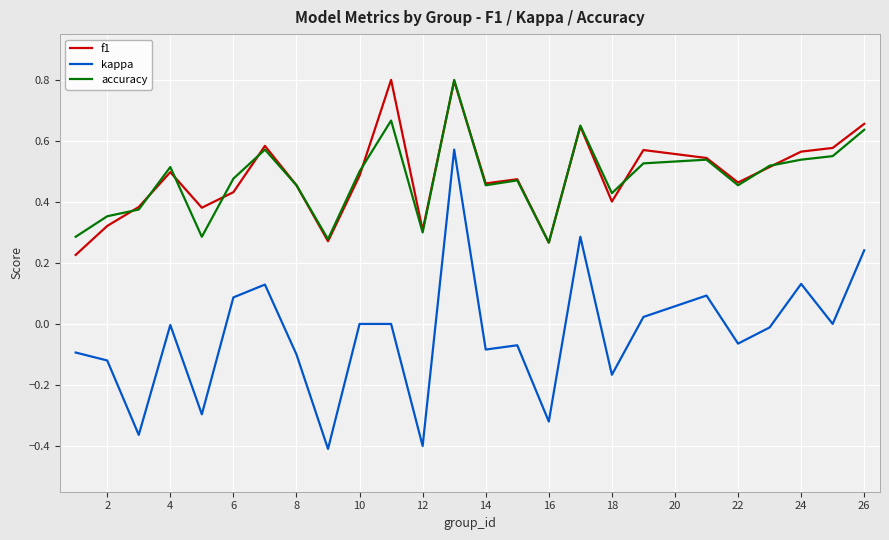

After their last crossing, which series has the higher values: accuracy or f1?

f1